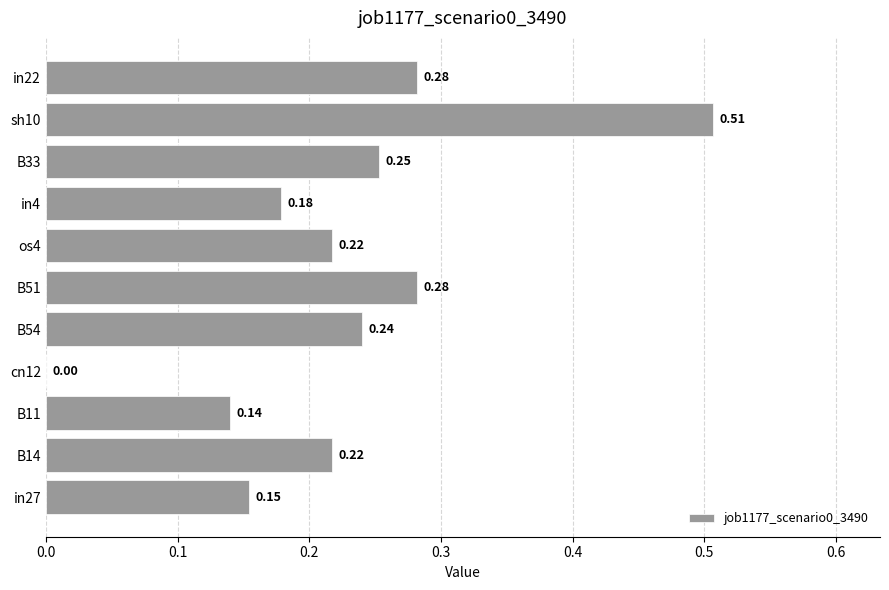

Between B51 and B33, which is larger?

B51